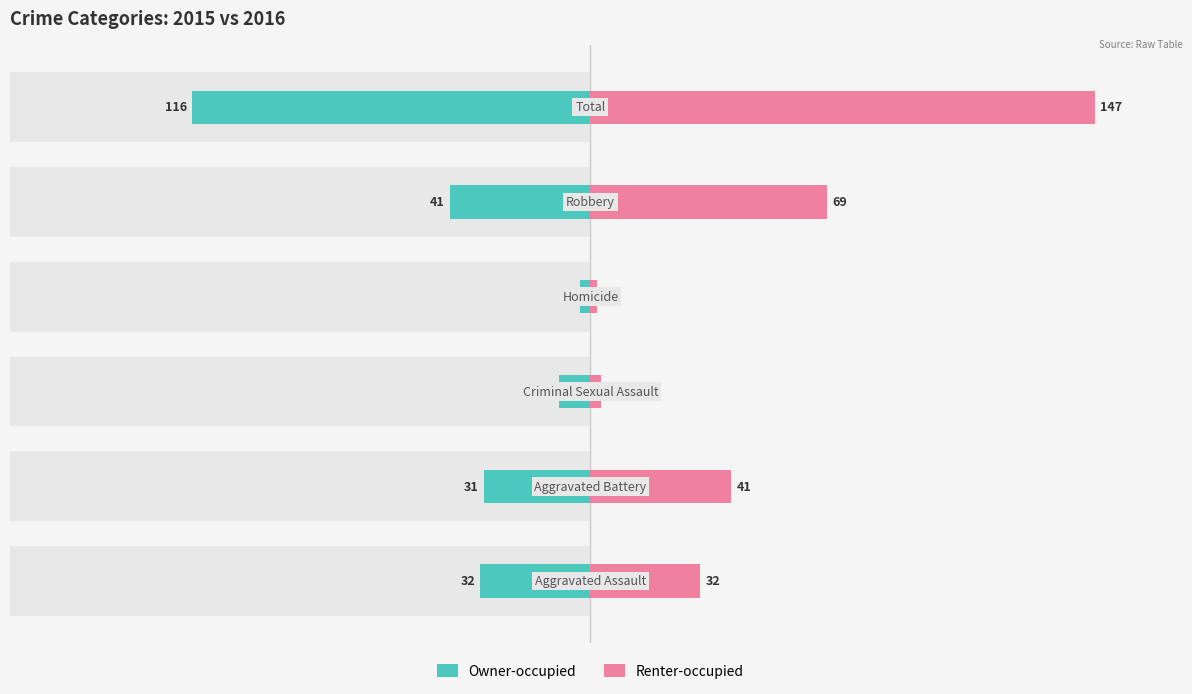

At how many categories does at least one series exceed -20?

6